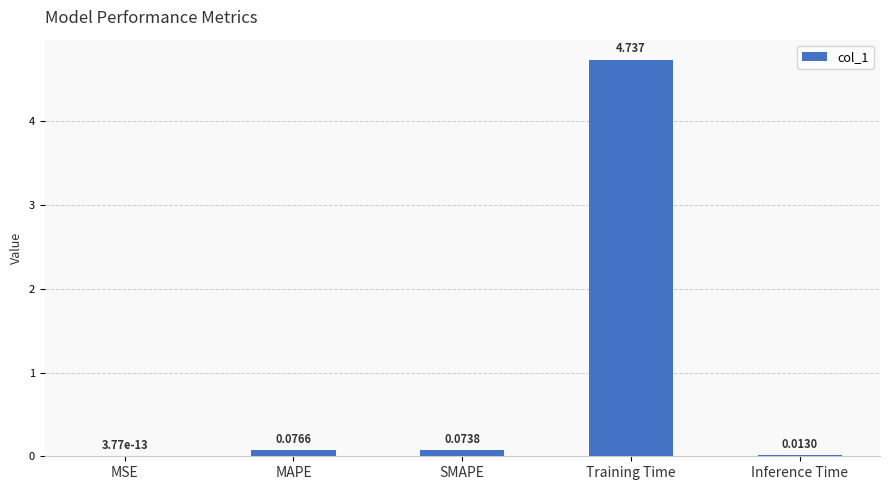

Which category has the highest value across all series?

Training Time